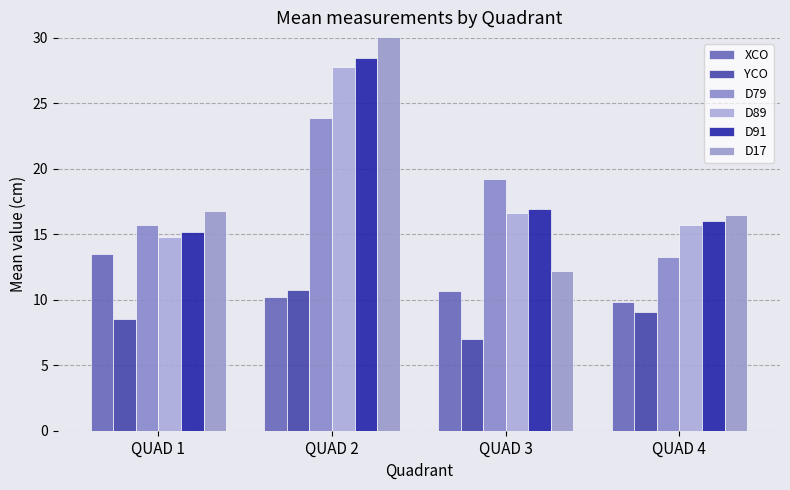

What is the minimum value for D91?

15.2